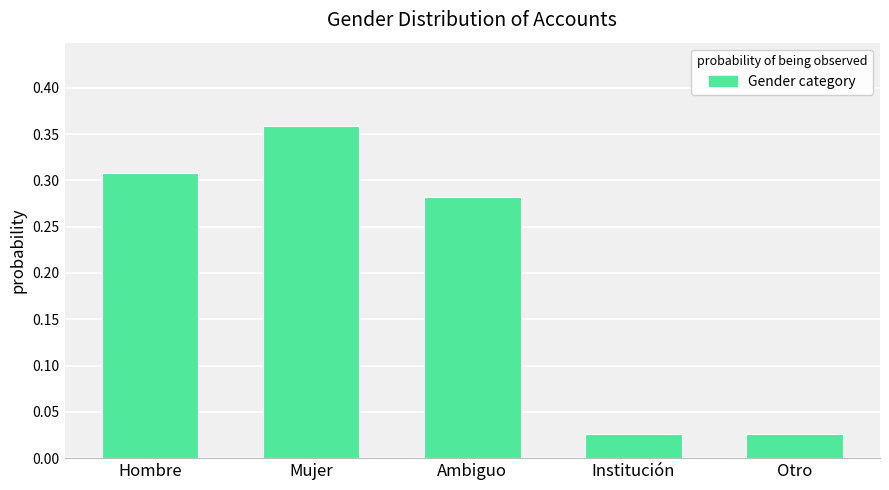

What position from the left is Institución?

4